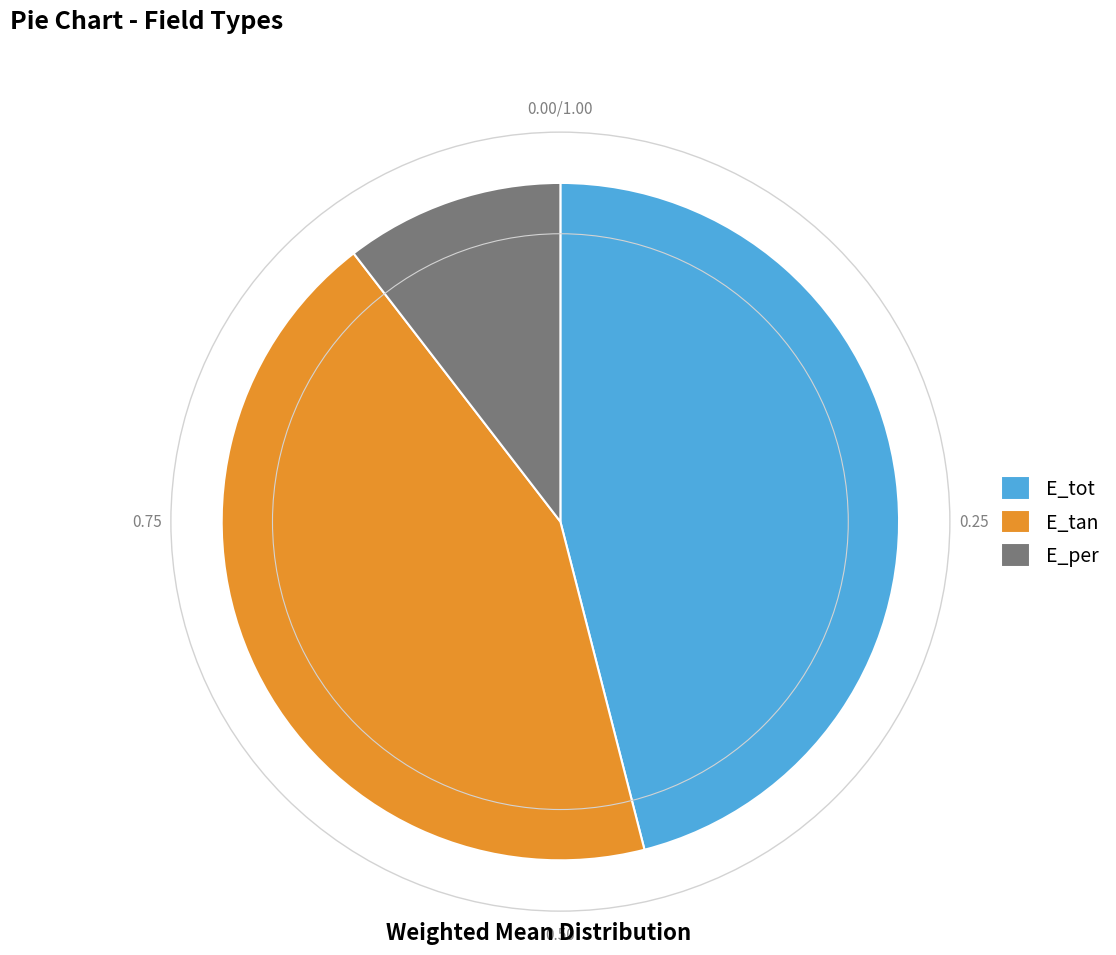

Which category has the biggest portion of the pie?

E_tot